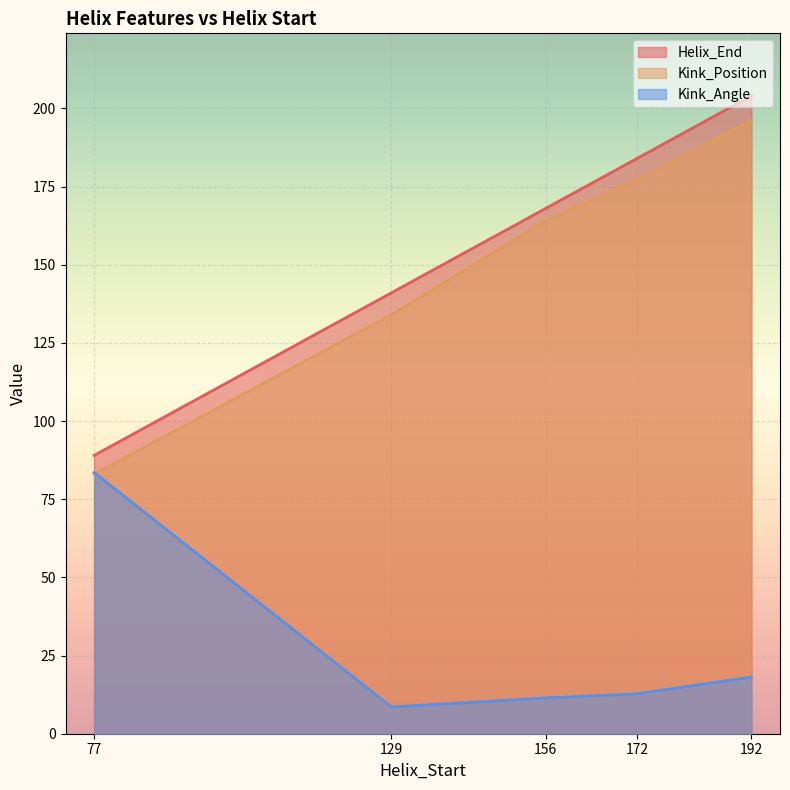

How many data points in Kink_Position are less than 164?

2